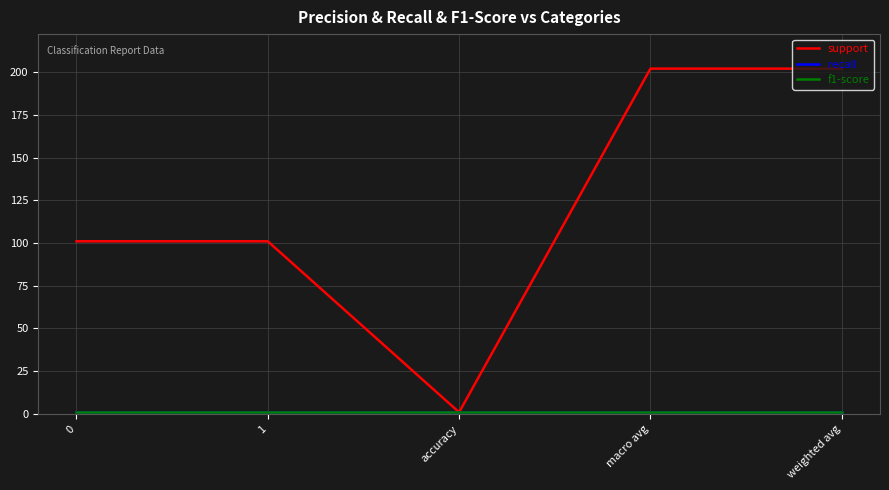

The f1-score series shows 0 at 0. True or false?

False